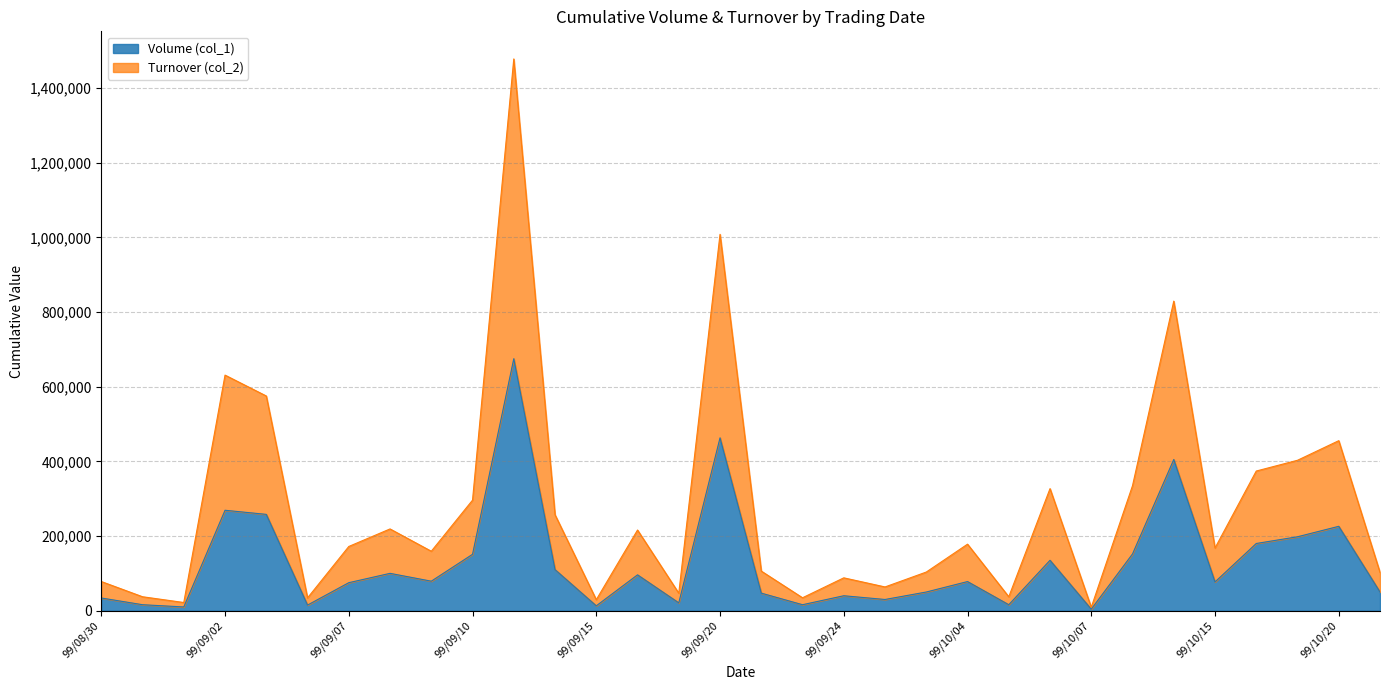

Rank the series by their maximum value, from highest to lowest.

Turnover (col_2), Volume (col_1)